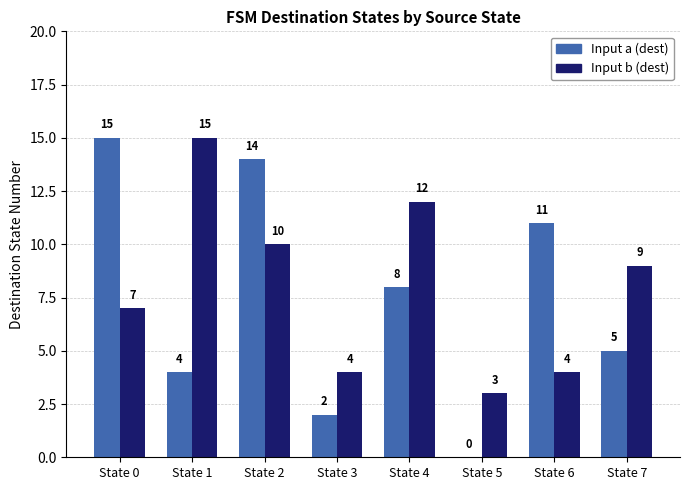

Which series has the largest range (max minus min)?

Input a (dest)